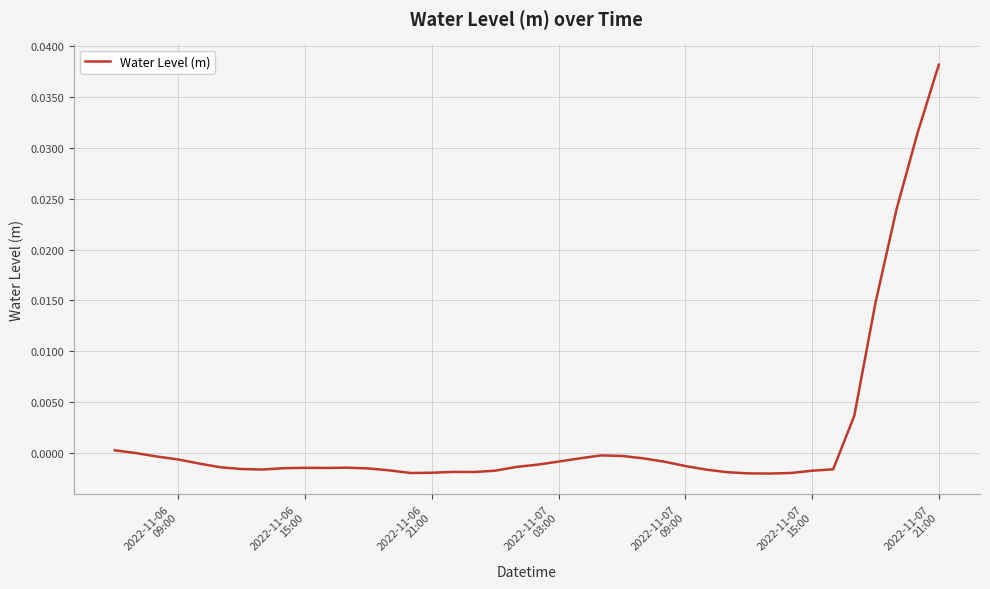

Does the chart display data point markers on the line(s)?

No